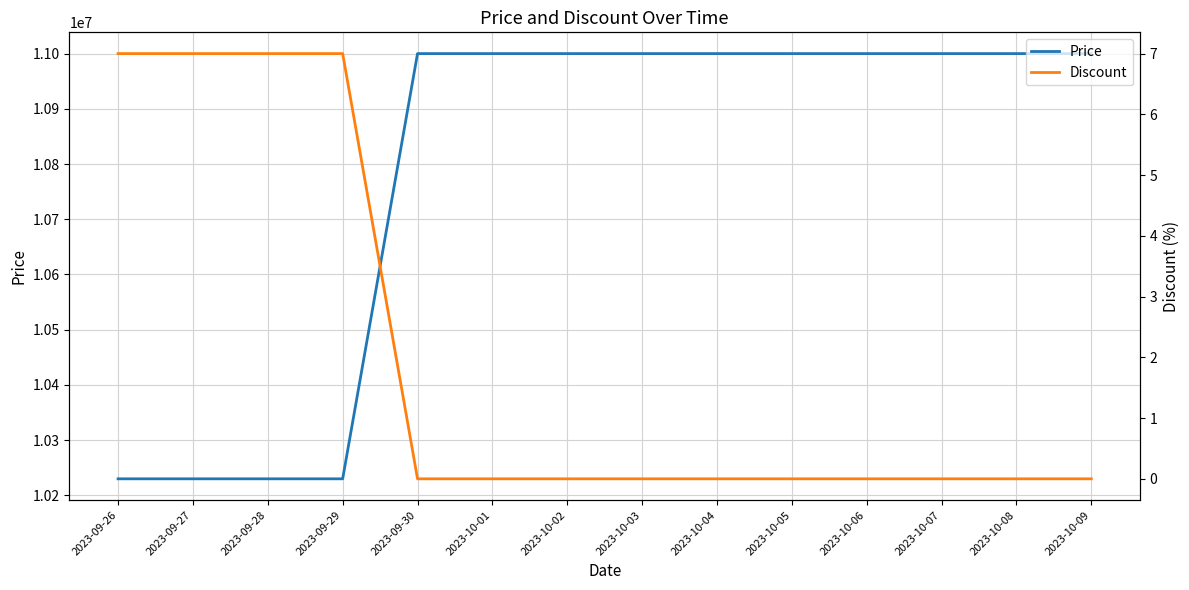

What is the difference between the highest and lowest values at 2023-10-04?

11000000